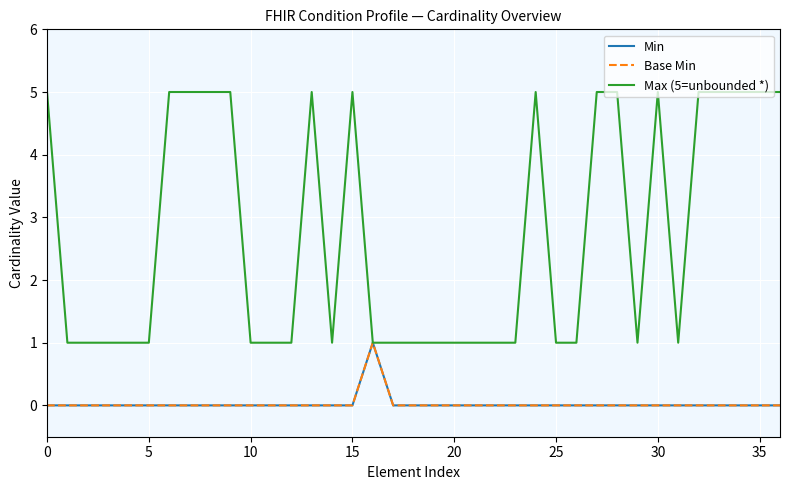

In Base Min, how many points are higher than both neighbors (excluding endpoints)?

1